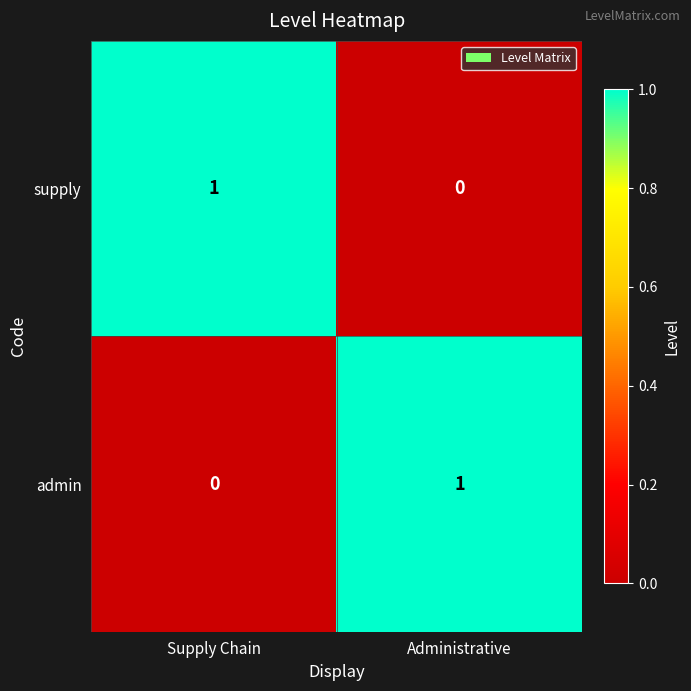

List the labels in order of admin value, largest first.

Administrative, Supply Chain